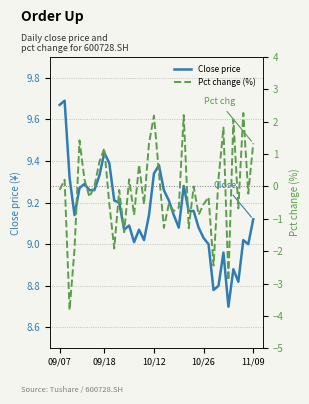

Rank the series at 21 from highest to lowest value.

Close price, Pct change (%)